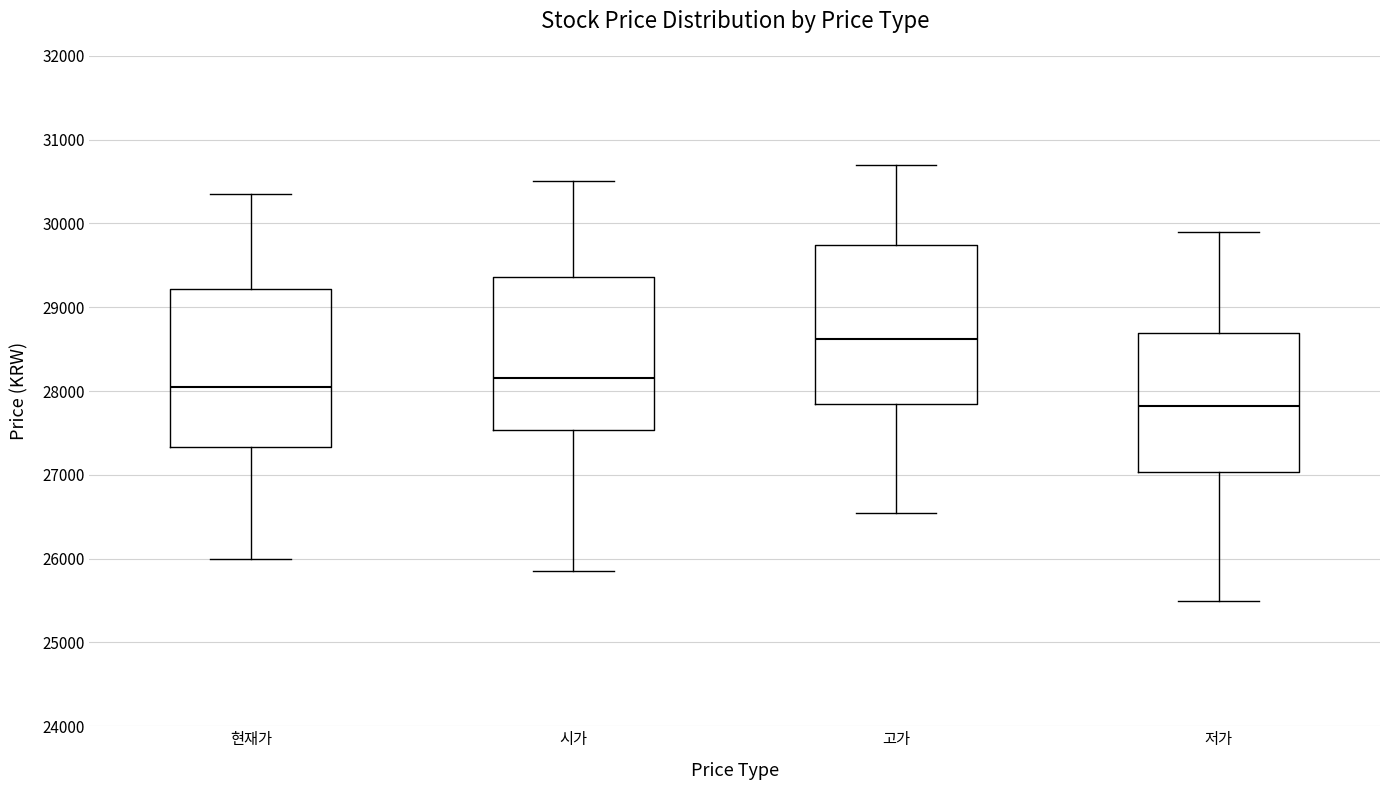

Which box has the highest median line?

고가